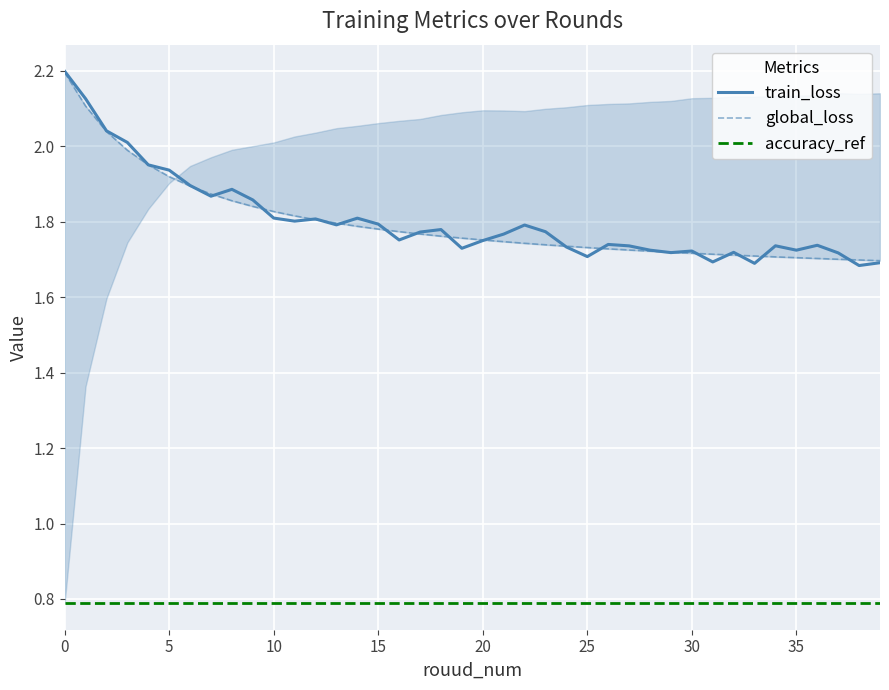

What is the approximate value of global_loss at 36?

1.7